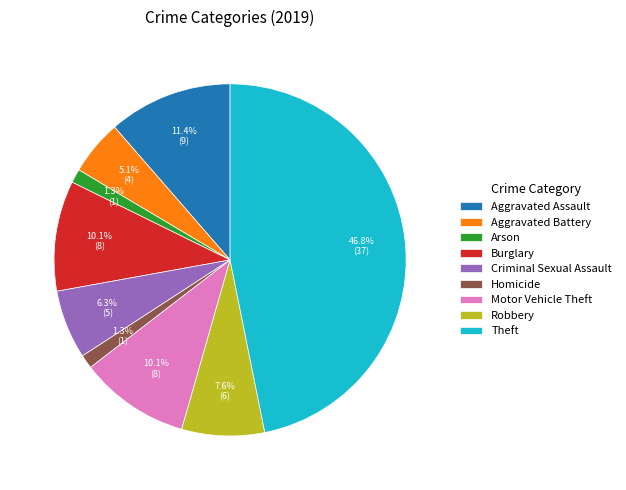

Combined, what portion of the pie is Aggravated Assault and Motor Vehicle Theft?

21.5%